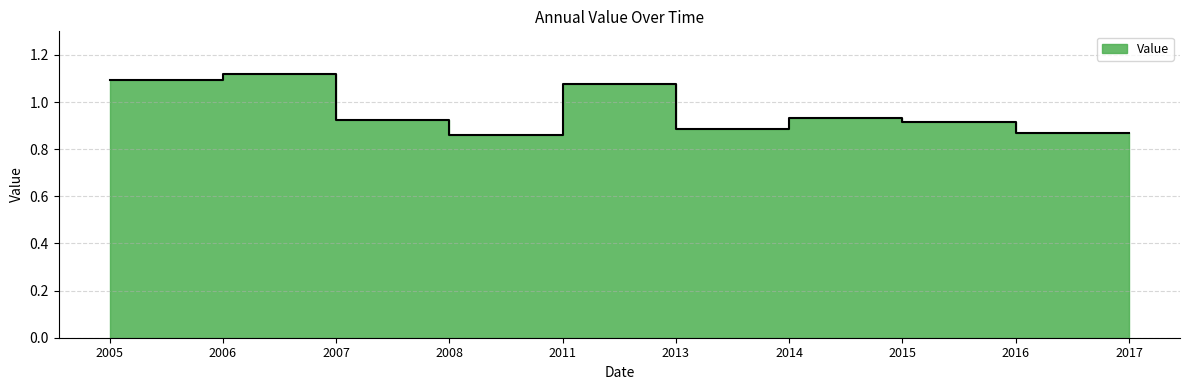

What is the sum of the values at 2013 and 2016?

1.8